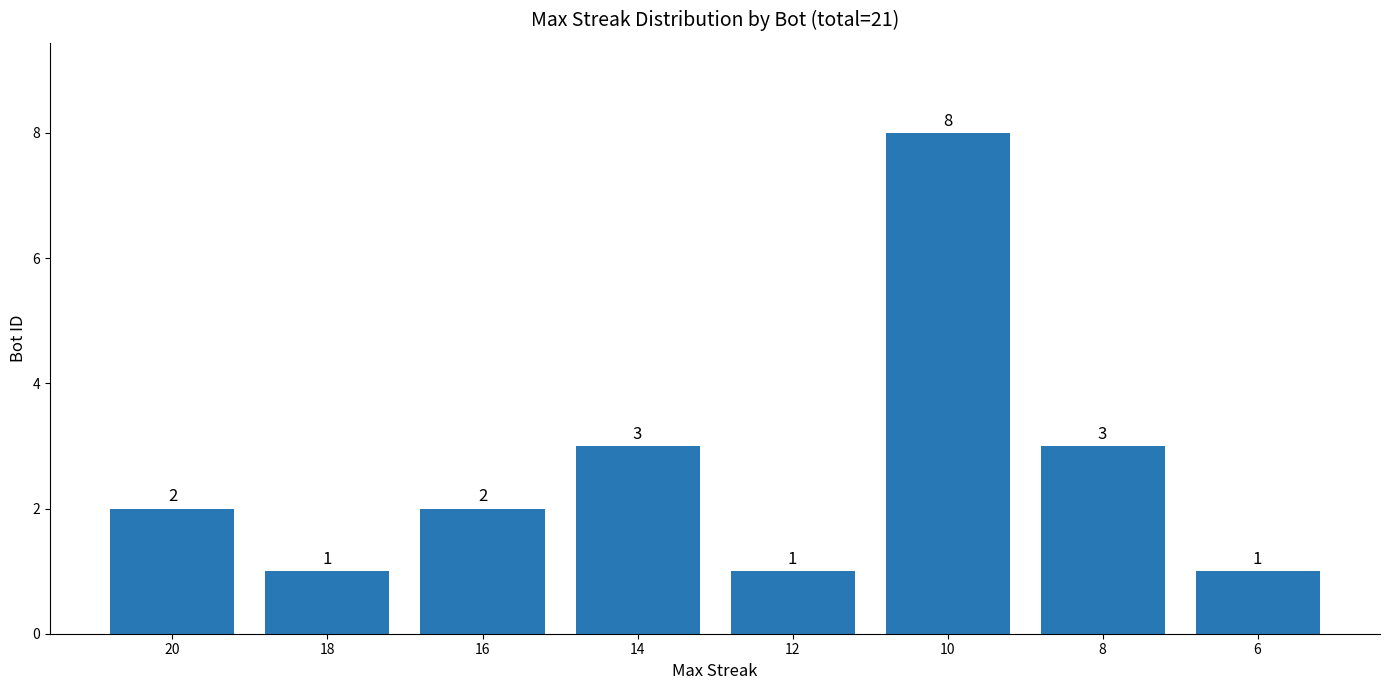

Which label corresponds to the largest value in the chart?

10